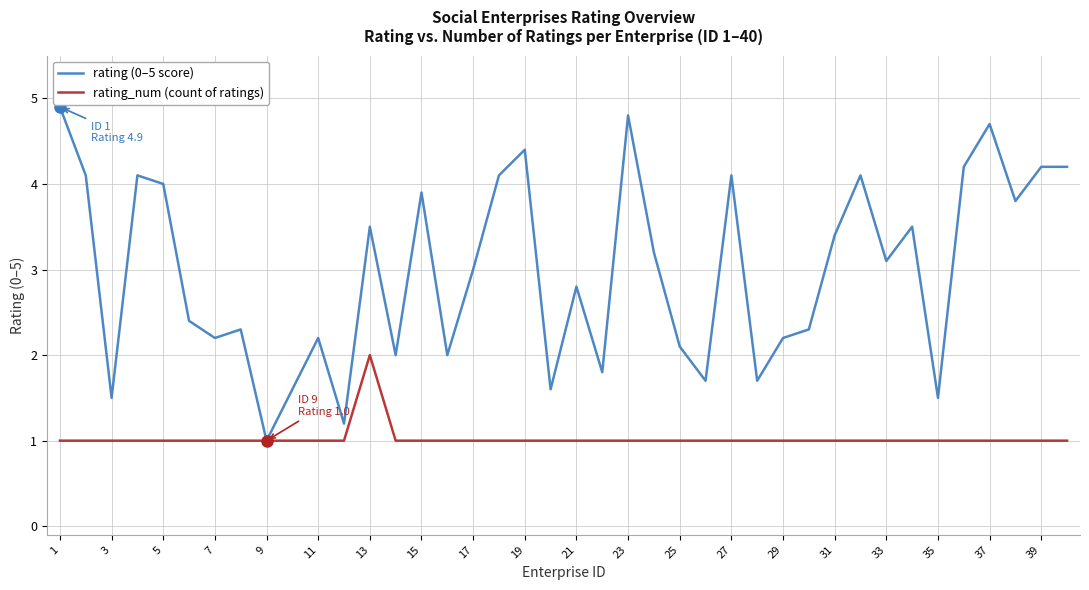

What is the maximum value shown in the chart?

4.9